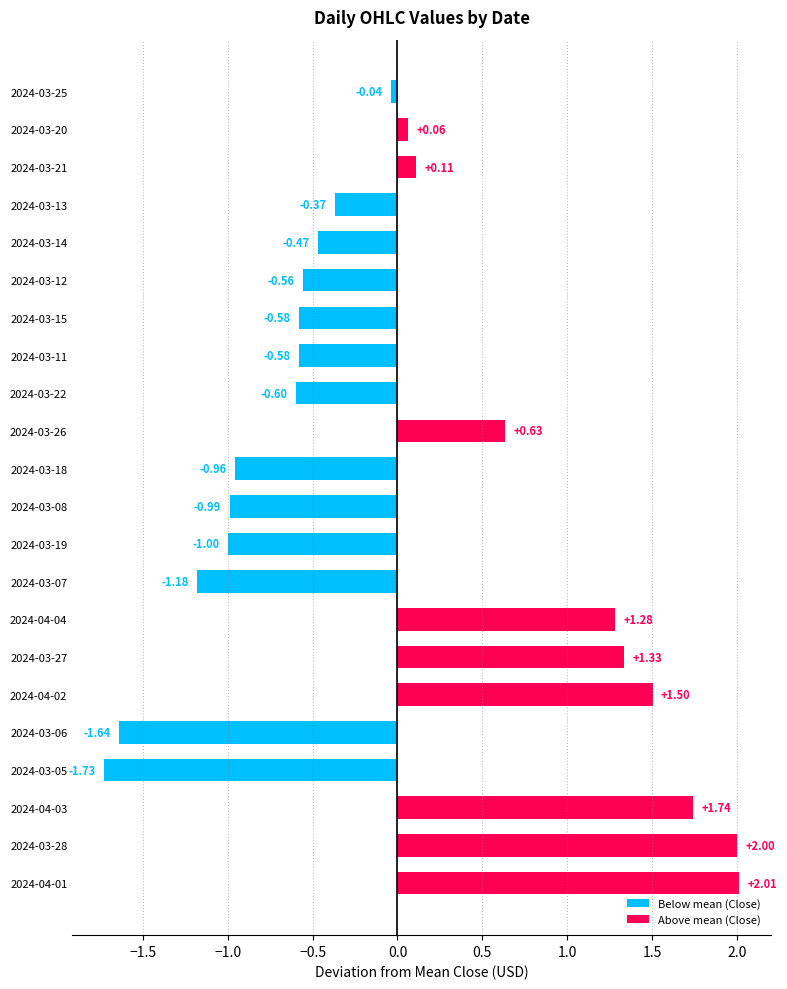

Is it true that Below mean (Close) equals 0.0 at 2024-03-20?

True